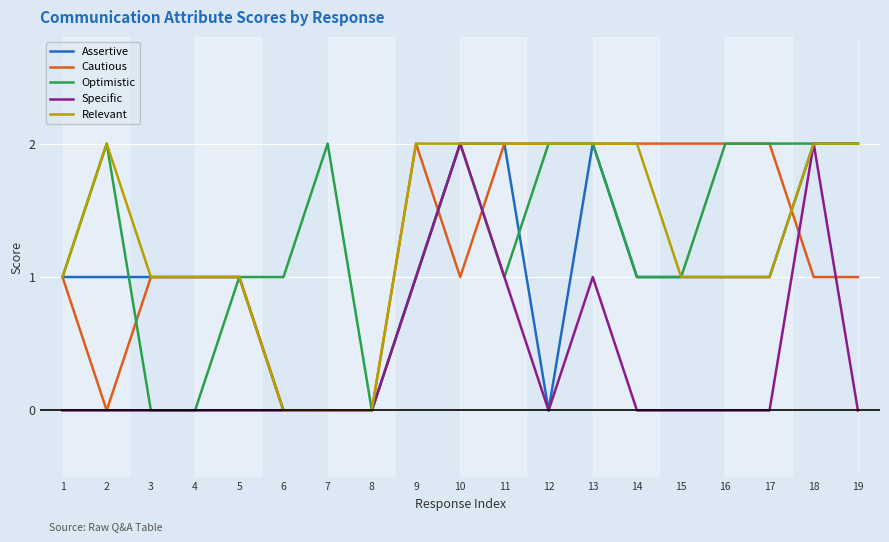

Is the value of Specific at 16 greater than the value of Assertive at 19?

No